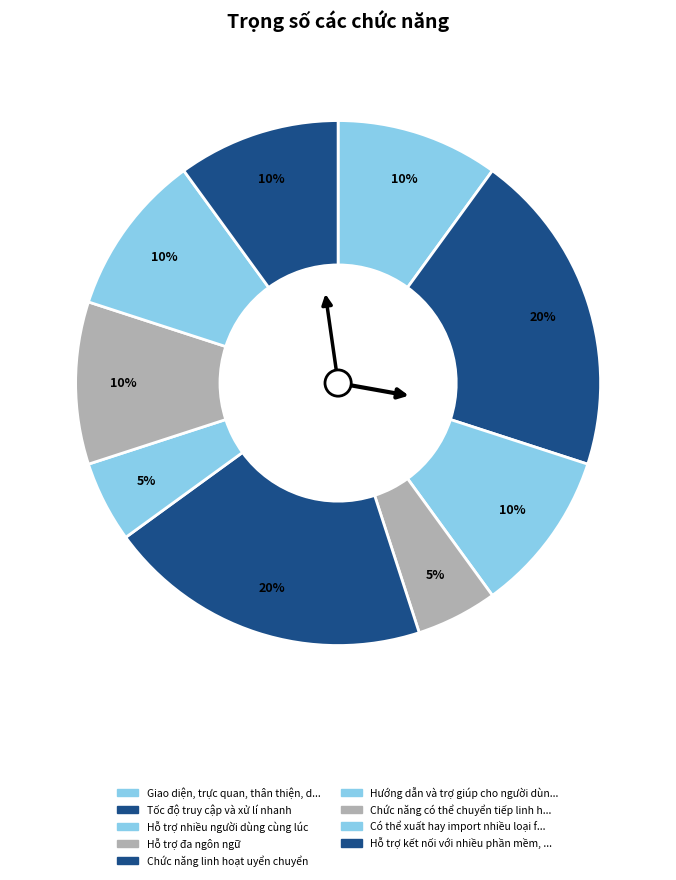

Is there a majority slice in this chart?

No